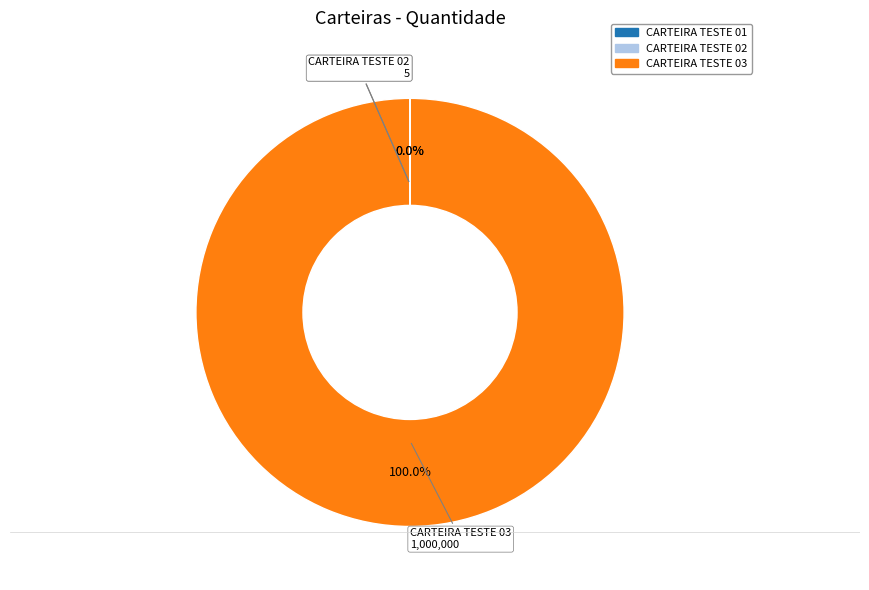

Is CARTEIRA TESTE 03 the majority of the pie?

Yes